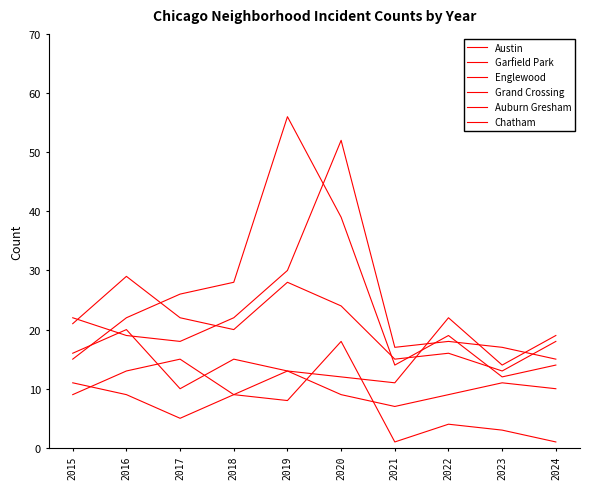

Reading left to right, what are all the values shown in this chart?

Austin: 2015=22	2016=19	2017=18	2018=22	2019=30	2020=52	2021=17	2022=18	2023=17	2024=15
Garfield Park: 2015=15	2016=22	2017=26	2018=28	2019=56	2020=39	2021=14	2022=19	2023=12	2024=14
Englewood: 2015=21	2016=29	2017=22	2018=20	2019=28	2020=24	2021=15	2022=16	2023=13	2024=18
Grand Crossing: 2015=16	2016=20	2017=10	2018=15	2019=13	2020=12	2021=11	2022=22	2023=14	2024=19
Auburn Gresham: 2015=11	2016=9	2017=5	2018=9	2019=8	2020=18	2021=1	2022=4	2023=3	2024=1
Chatham: 2015=9	2016=13	2017=15	2018=9	2019=13	2020=9	2021=7	2022=9	2023=11	2024=10